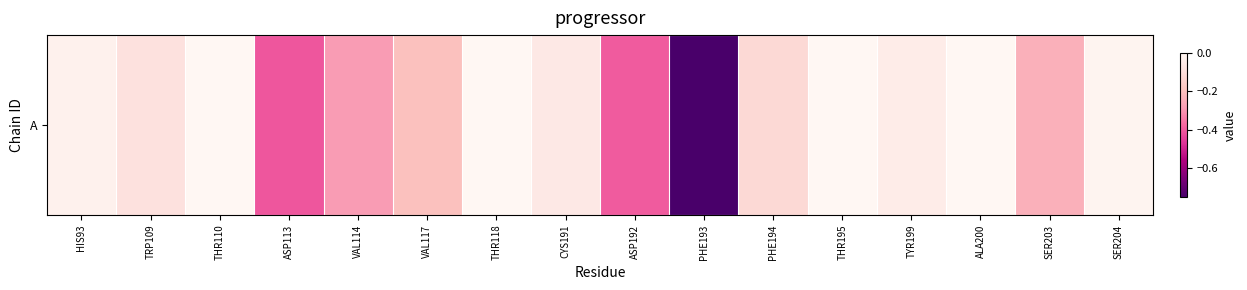

Reading left to right, list all the values displayed in this chart.

HIS93=-0.0	TRP109=-0.1	THR110=-0.0	ASP113=-0.4	VAL114=-0.3	VAL117=-0.2	THR118=-0.0	CYS191=-0.1	ASP192=-0.4	PHE193=-0.7	PHE194=-0.1	THR195=-0.0	TYR199=-0.0	ALA200=-0.0	SER203=-0.2	SER204=-0.0